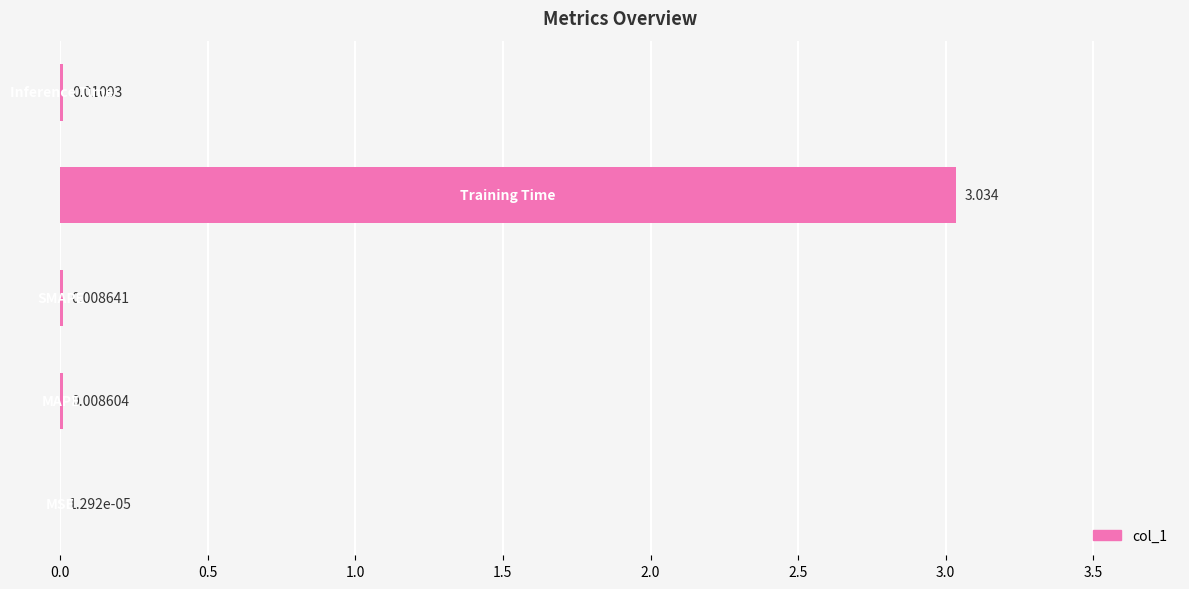

What is the difference between the maximum and minimum values?

3.0